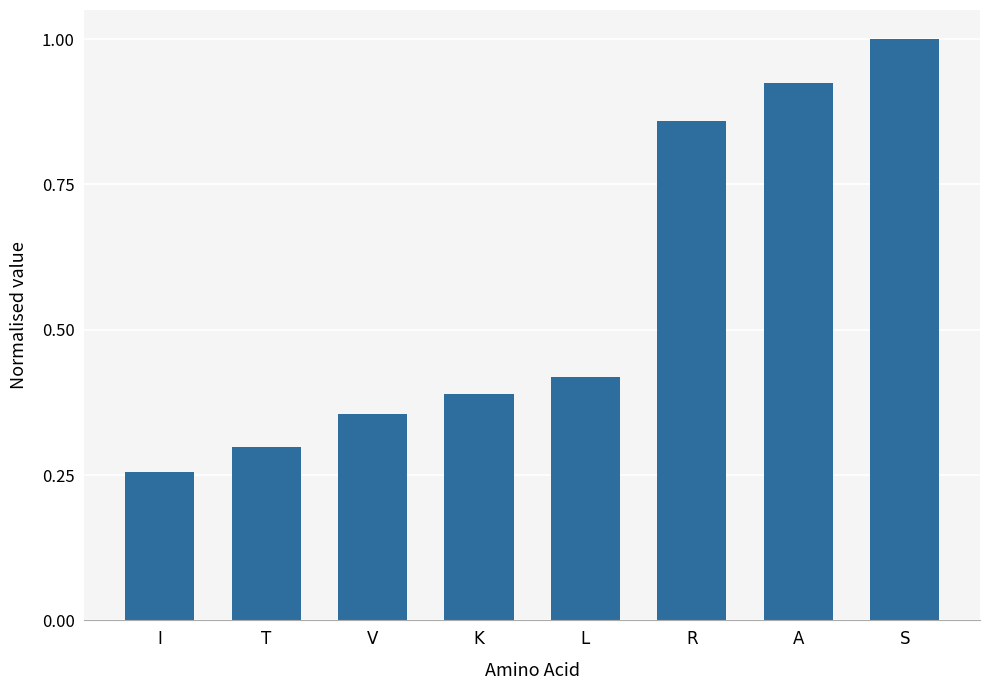

What is the change in value from T to L?

+0.1